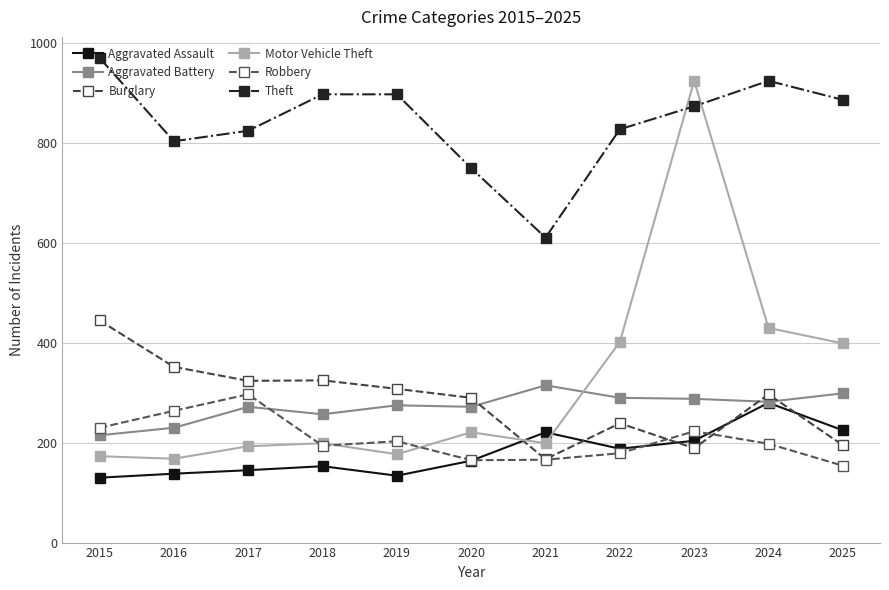

Rank the categories by Aggravated Battery value from lowest to highest.

2015, 2016, 2018, 2017, 2020, 2019, 2024, 2023, 2022, 2025, 2021